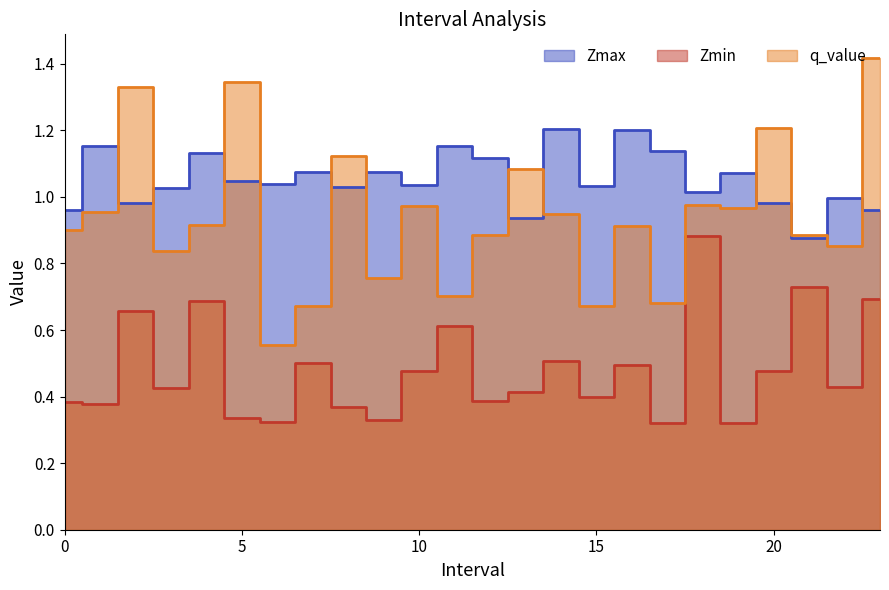

At which category does Zmin reach its first local peak?

2